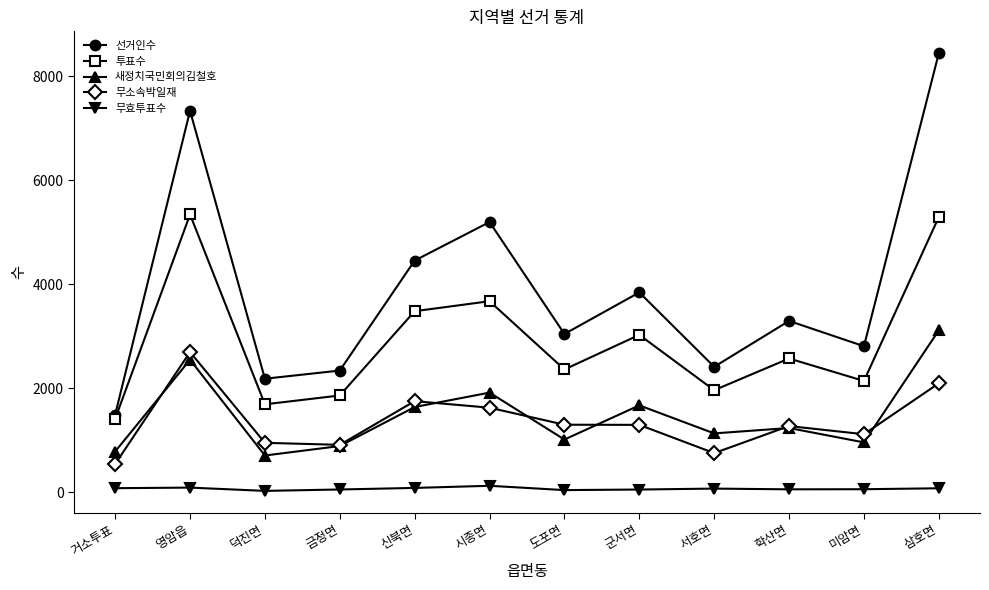

Does the chart display data point markers on the line(s)?

Yes